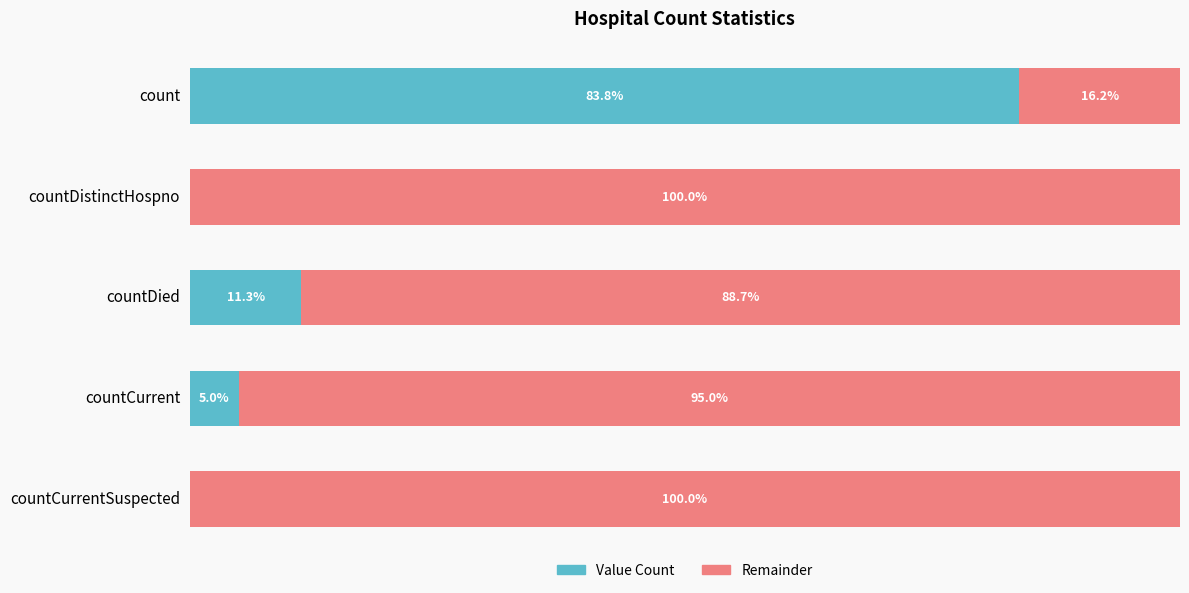

At which label does Value Count reach its peak?

count